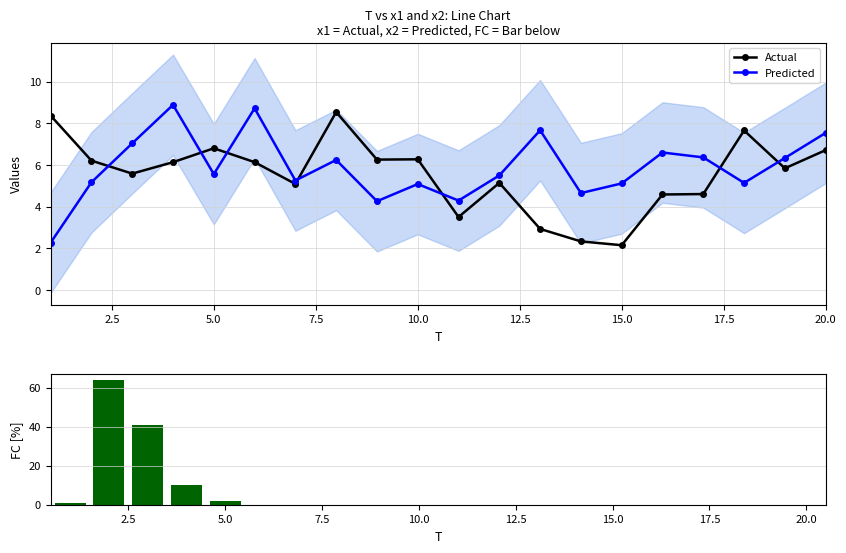

The Predicted series shows 5.1 at 10.0. True or false?

True